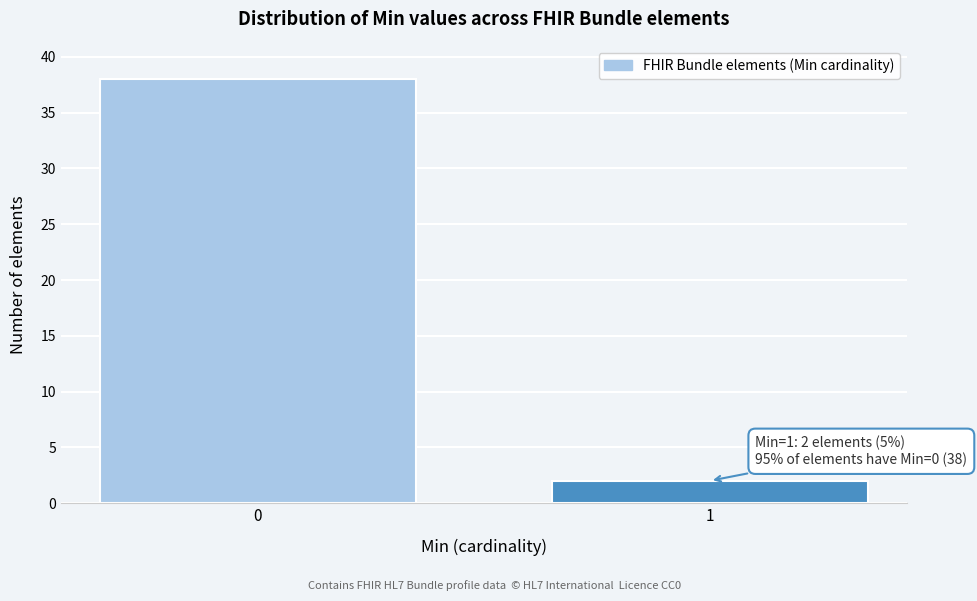

Reading left to right, transcribe all the data shown in this chart.

0=38	1=2